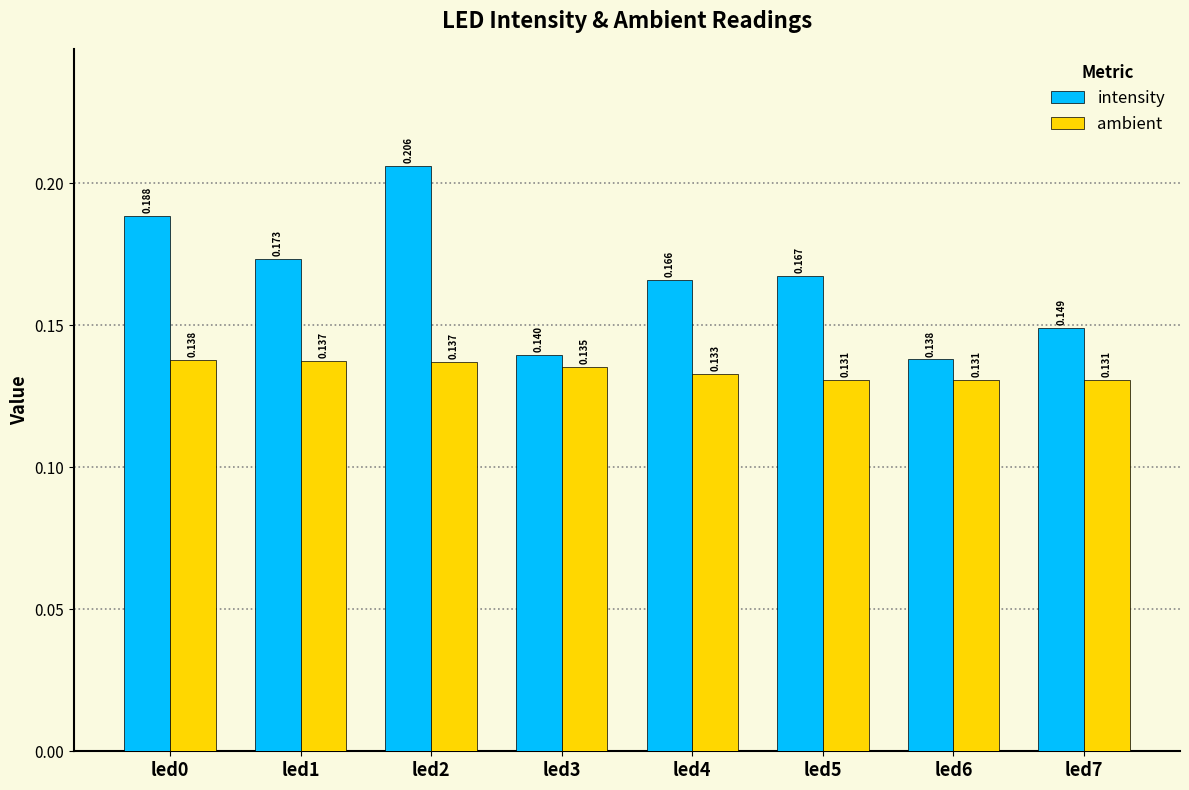

Which series changed the most between led0 and led3?

intensity